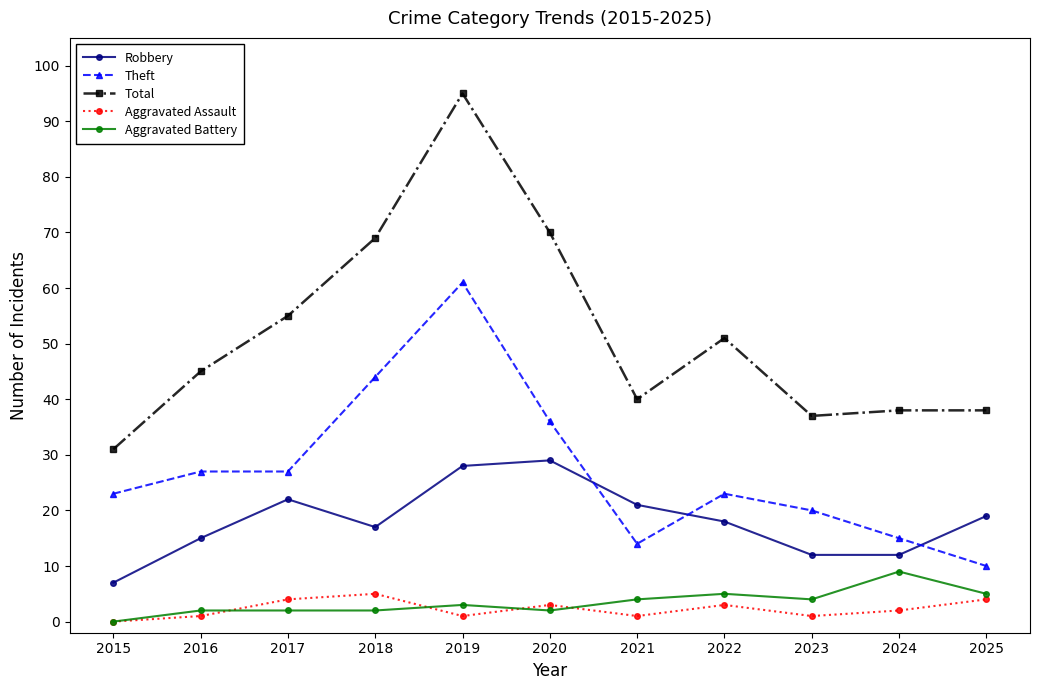

What is the total value across all series at 2015?

61